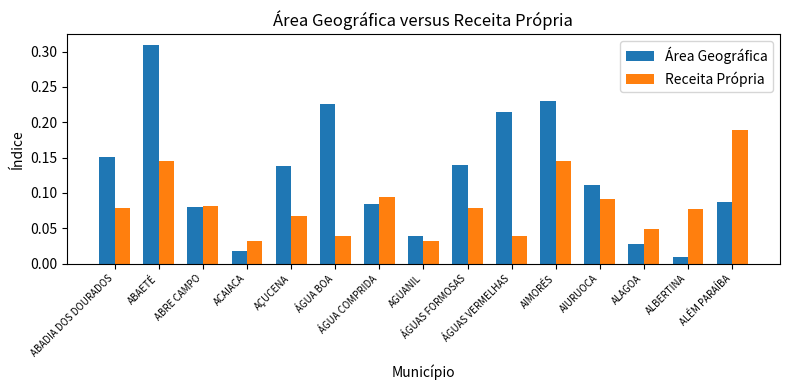

At how many categories does at least one series exceed 0?

15